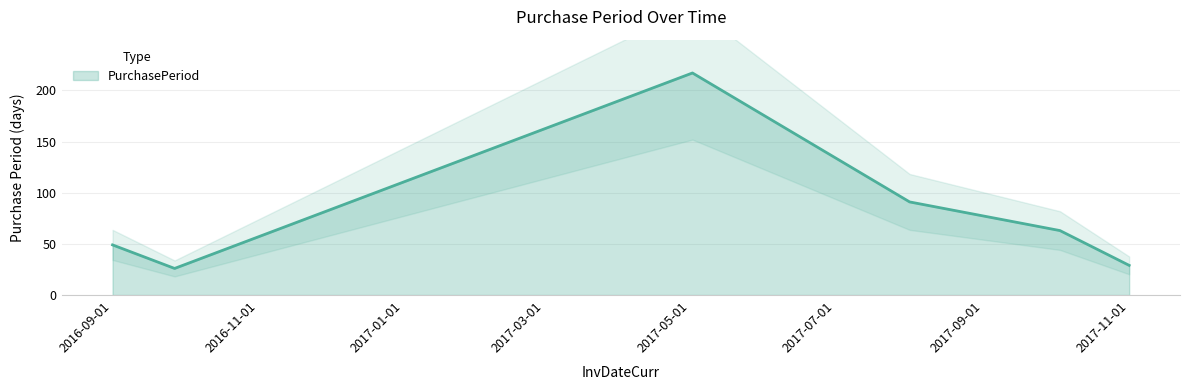

How many values are below 63?

3